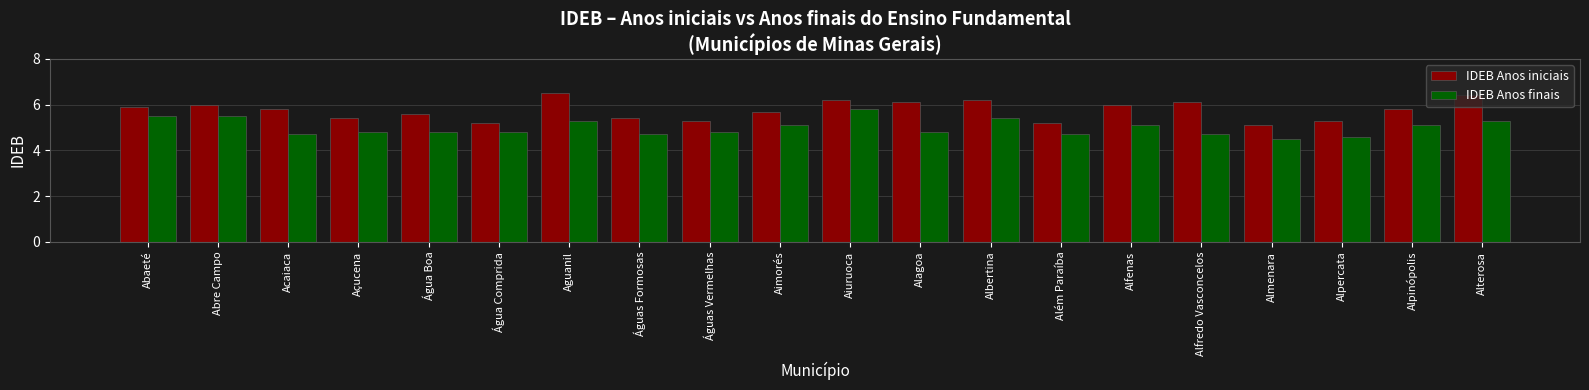

What is the difference between the highest and lowest values at Alpercata?

0.7